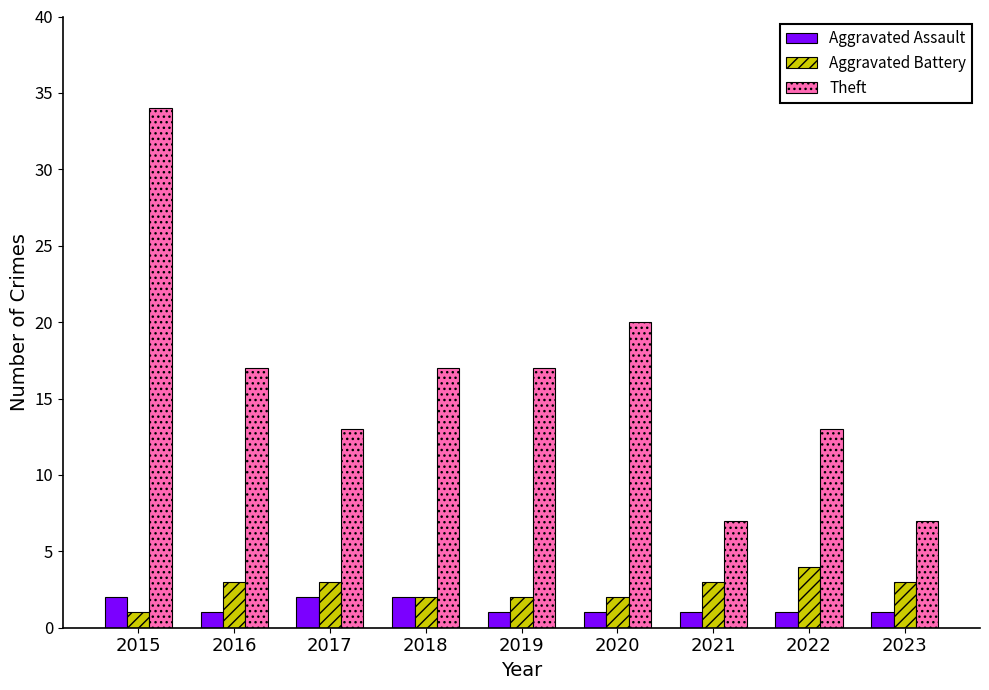

Rank the series at 2016 from highest to lowest value.

Theft, Aggravated Battery, Aggravated Assault